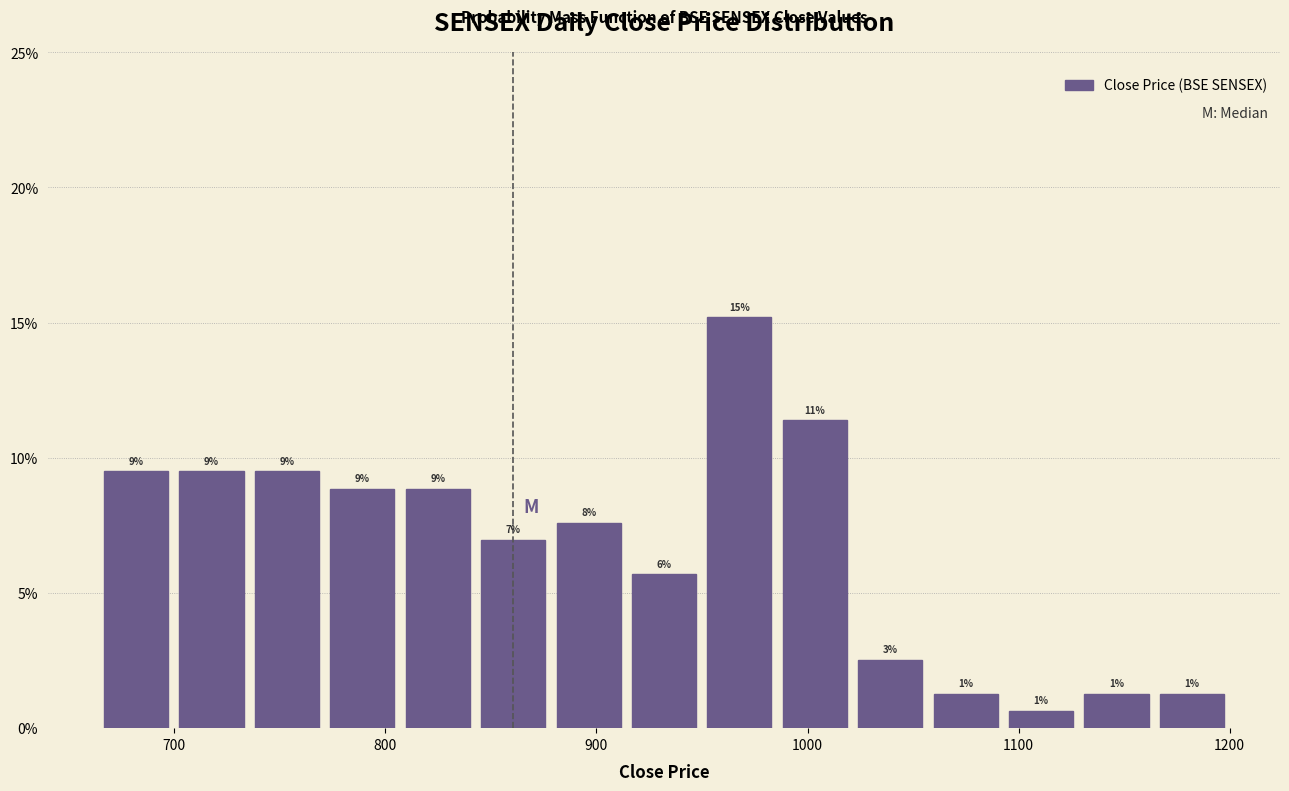

Around what value on the x-axis is the tallest bar? Give the approximate position of its centre, as read against the axis.

970